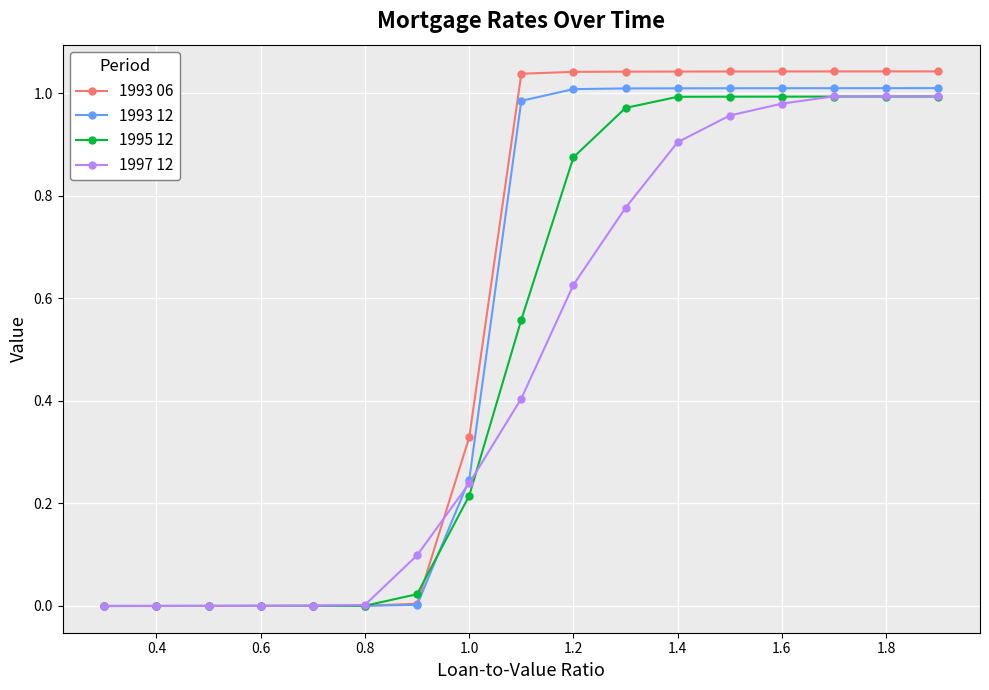

Which series has the widest spread of values?

1993 06